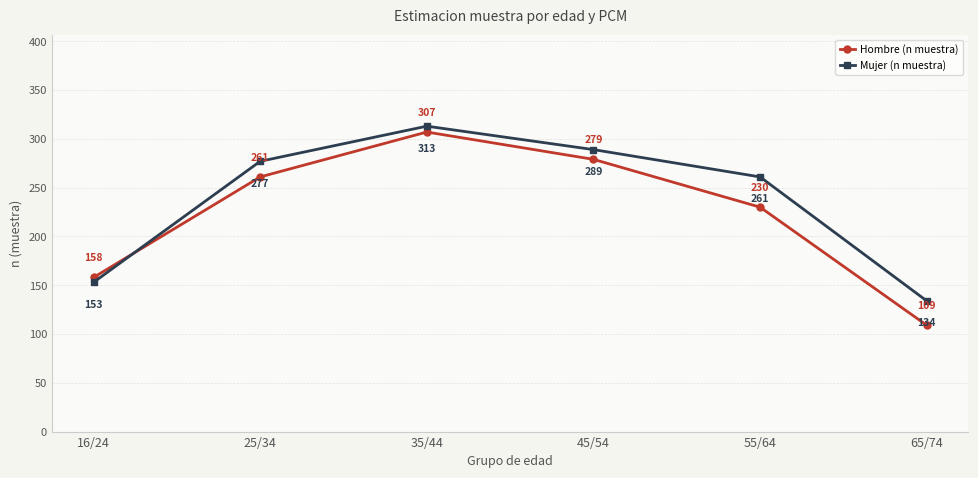

What is the sum of all Mujer (n muestra) values?

1427